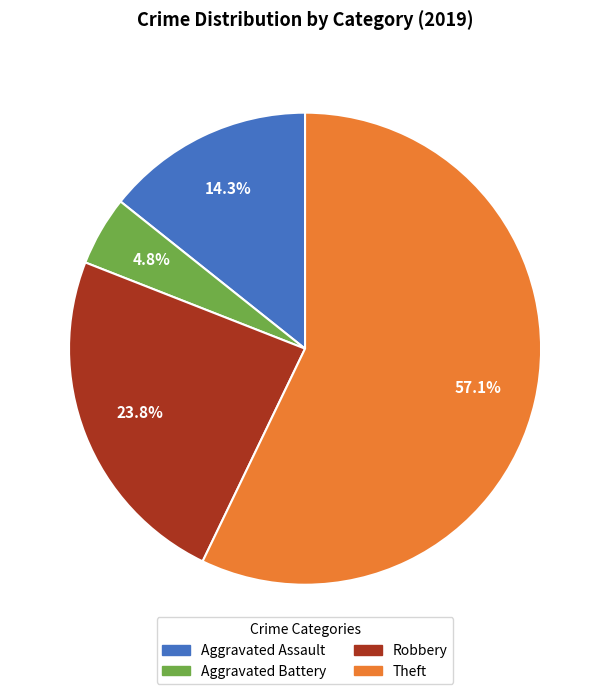

Is there any slice that represents more than half of the pie?

Yes